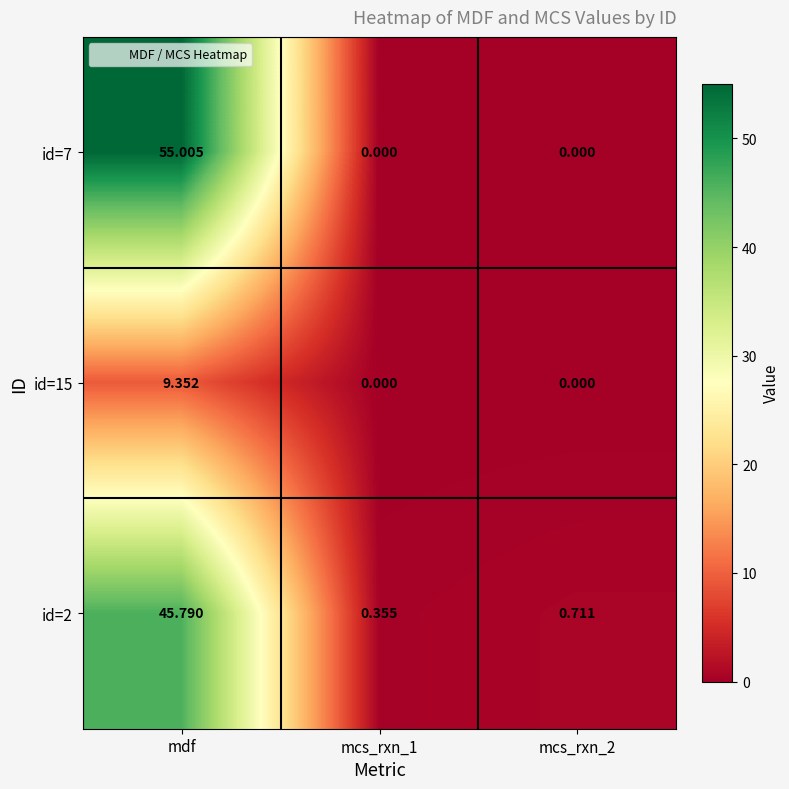

At which category is the sum across all series the highest?

mdf